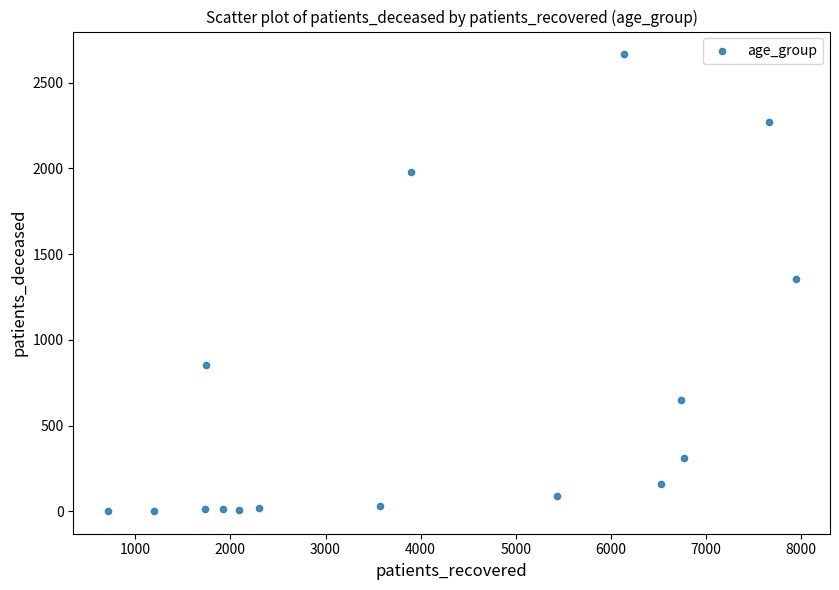

What is the range of X values (max minus min)?

7235